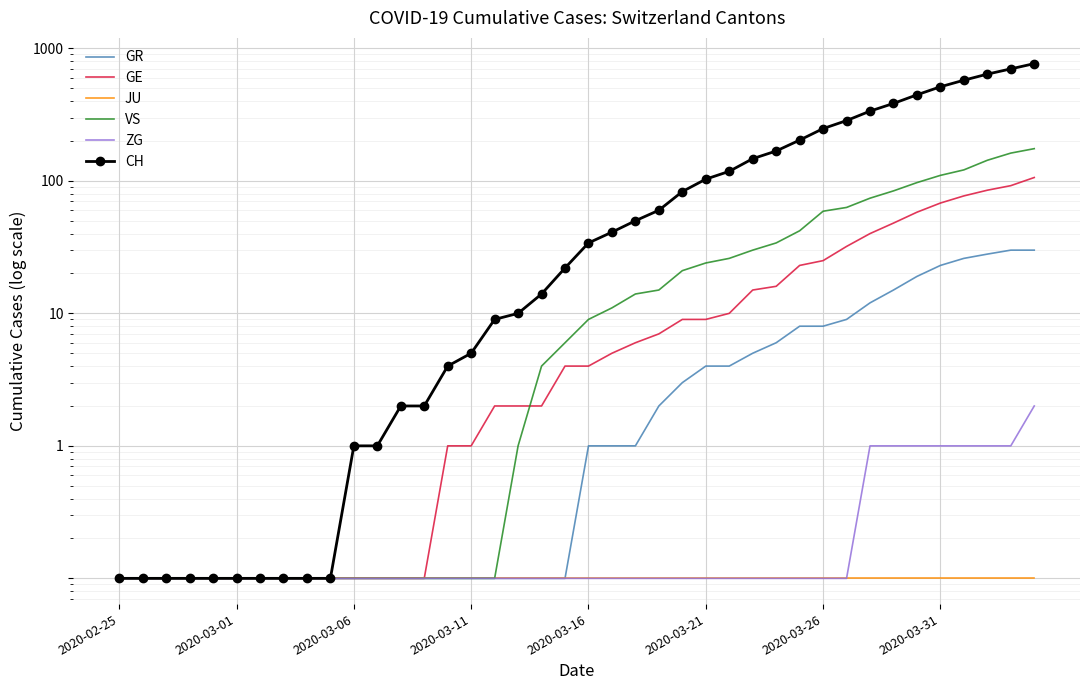

What is the sum of all CH values?

5971.0